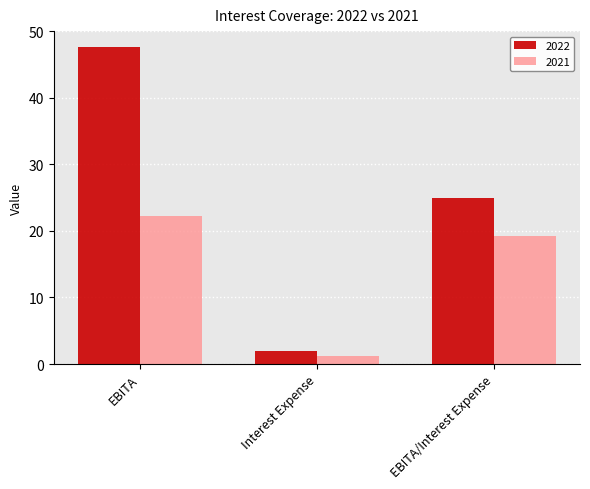

Between Interest Expense and EBITA/Interest Expense, which series saw the biggest shift?

2022